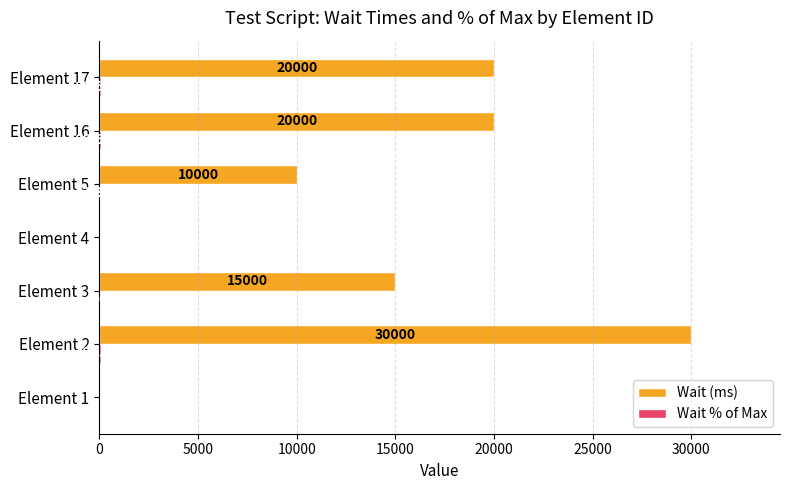

What is the sum of all Wait (ms) values?

95000.0